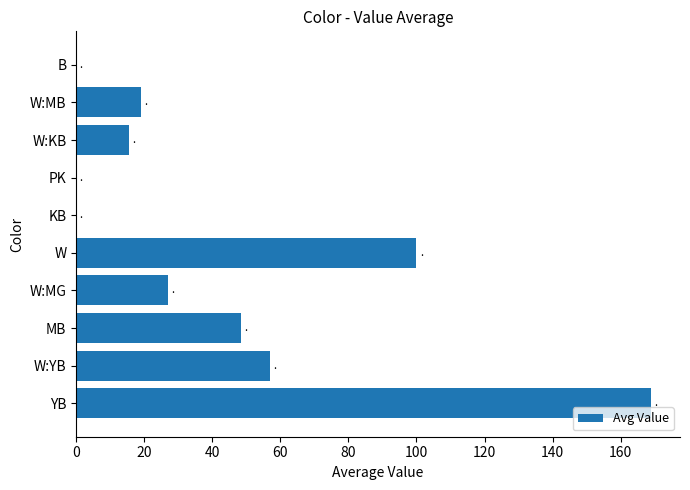

Reading bottom to top, transcribe all the data shown in this chart.

YB=169.0	W:YB=57.0	MB=48.5	W:MG=27.0	W=100.0	KB=0.0	PK=0.0	W:KB=15.5	W:MB=19.0	B=0.0